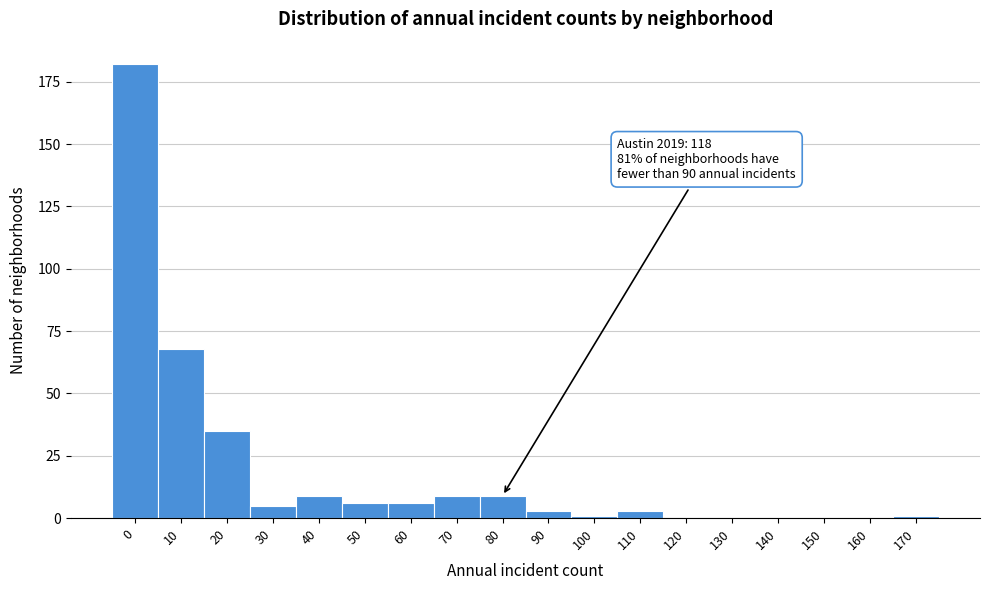

Reading left to right, list all the values displayed in this chart.

0=182	10=68	20=35	30=5	40=9	50=6	60=6	70=9	80=9	90=3	100=1	110=3	120=0	130=0	140=0	150=0	160=0	170=1